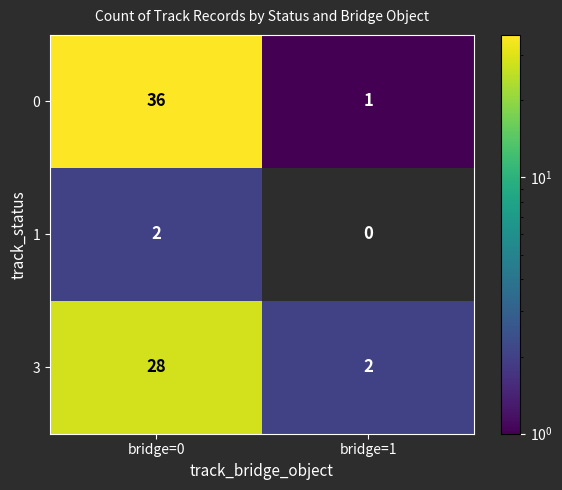

What is the smallest value displayed?

1.0